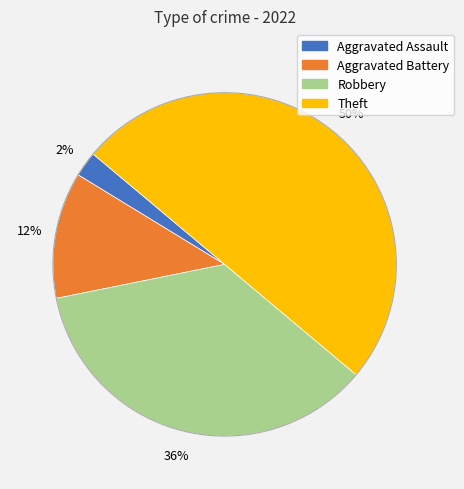

Approximately how many times larger is the value at Aggravated Battery compared to Robbery?

0.3